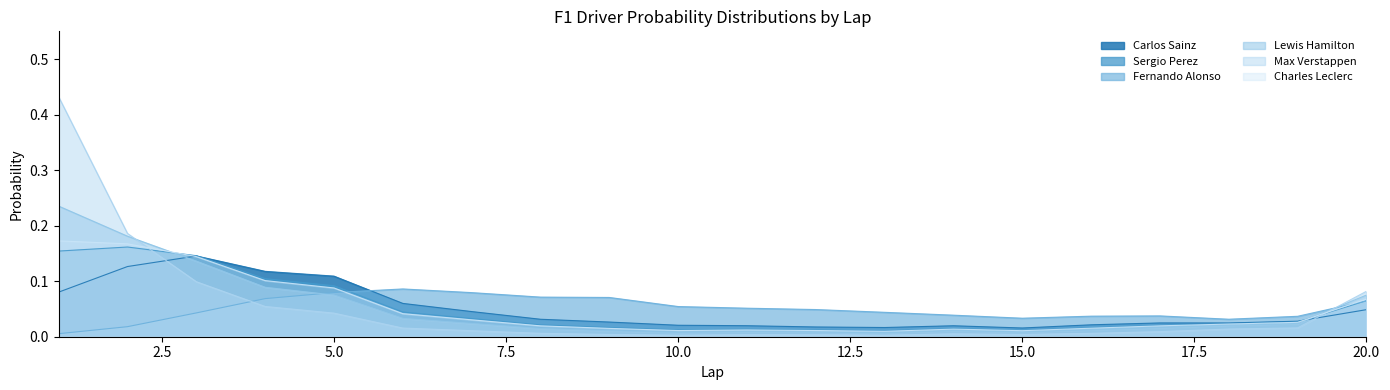

Reading right to left, list all the values displayed in this chart.

Carlos Sainz: 0.0	0.0	0.0	0.0	0.0	0.0	0.0	0.0	0.0	0.0	0.0	0.0	0.0	0.0	0.1	0.1	0.1	0.1	0.1	0.1
Sergio Perez: 0.1	0.0	0.0	0.0	0.0	0.0	0.0	0.0	0.0	0.0	0.0	0.0	0.0	0.0	0.0	0.1	0.1	0.1	0.2	0.2
Fernando Alonso: 0.1	0.0	0.0	0.0	0.0	0.0	0.0	0.0	0.0	0.1	0.1	0.1	0.1	0.1	0.1	0.1	0.1	0.0	0.0	0.0
Lewis Hamilton: 0.1	0.0	0.0	0.0	0.0	0.0	0.0	0.0	0.0	0.0	0.0	0.0	0.0	0.0	0.0	0.1	0.1	0.1	0.2	0.2
Max Verstappen: 0.1	0.0	0.0	0.0	0.0	0.0	0.0	0.0	0.0	0.0	0.0	0.0	0.0	0.0	0.0	0.0	0.1	0.1	0.2	0.4
Charles Leclerc: 0.1	0.0	0.0	0.0	0.0	0.0	0.0	0.0	0.0	0.0	0.0	0.0	0.0	0.0	0.0	0.1	0.1	0.1	0.2	0.2